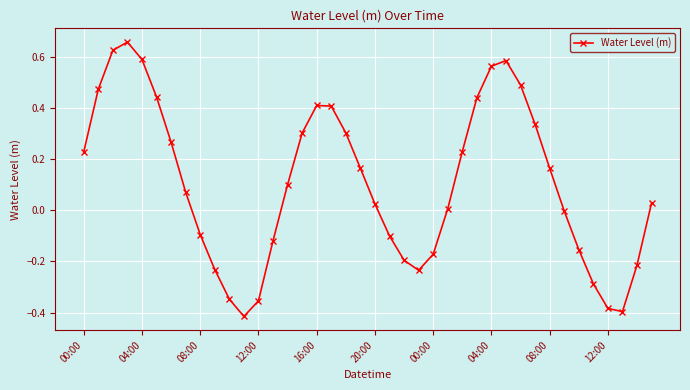

How many interior local peaks (higher than both neighbors) does the data have?

3